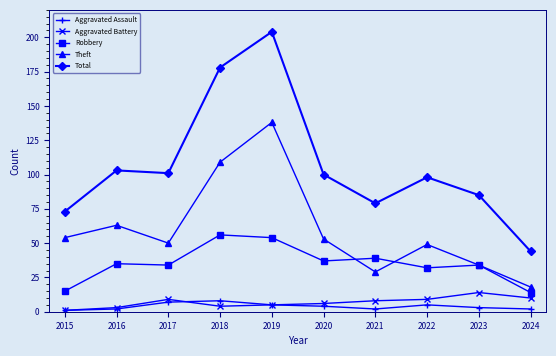

True or false: Aggravated Assault and Total intersect in this chart.

False